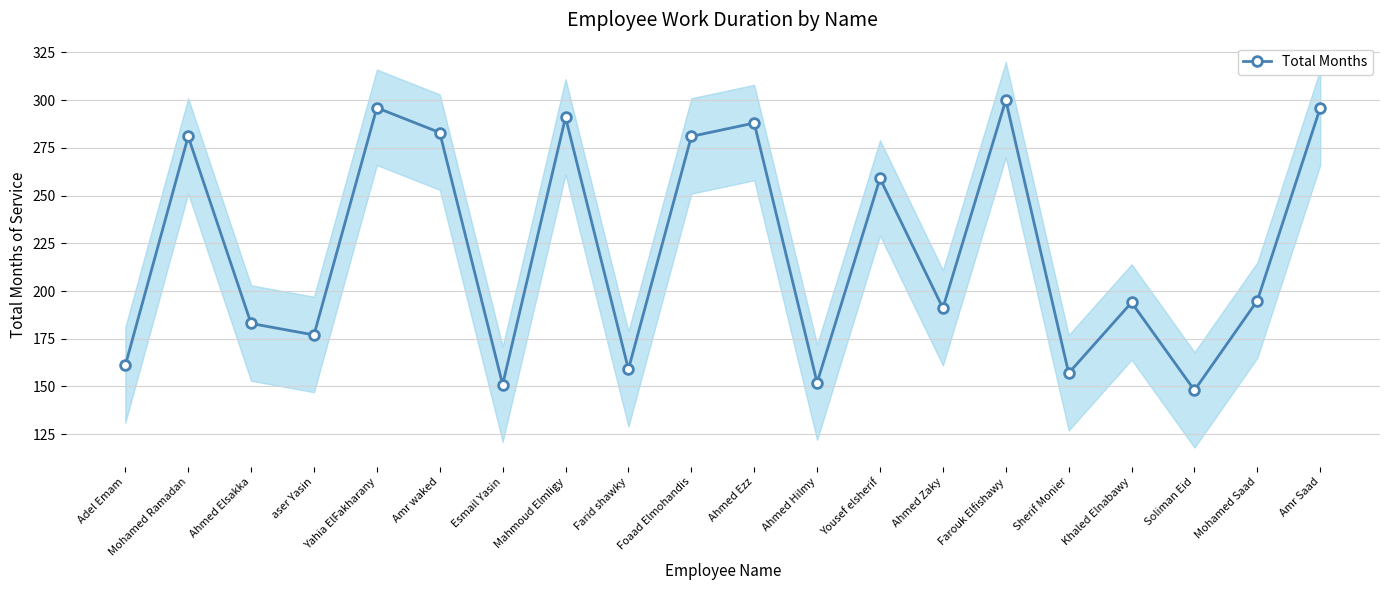

What is the change in value from Mohamed Ramadan to Ahmed Zaky?

-90